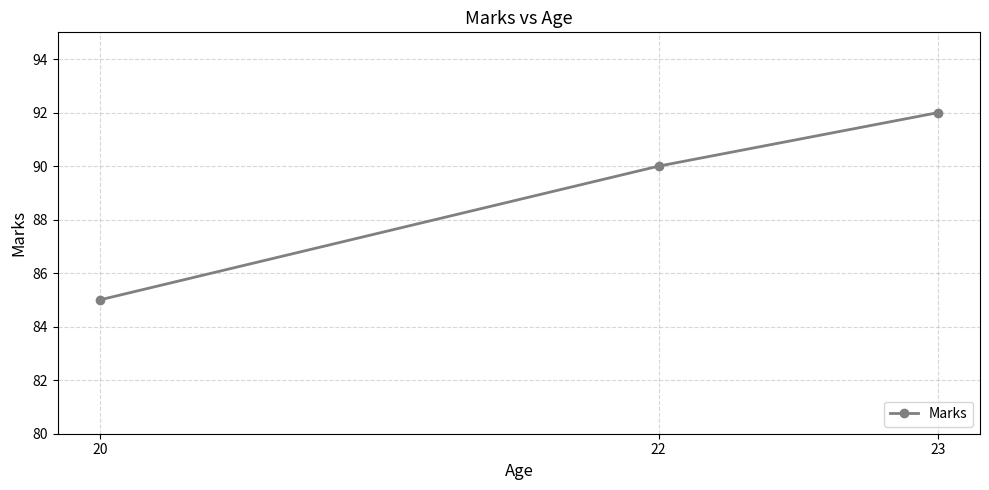

Reading left to right, transcribe all the data shown in this chart.

20=85	22=90	23=92